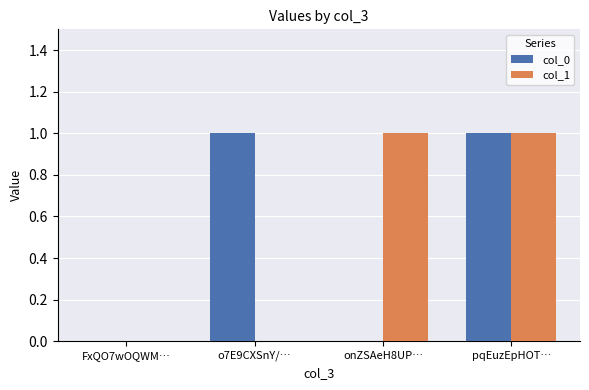

The value of col_1 at o7E9CXSnY/… is 1. True or false?

False